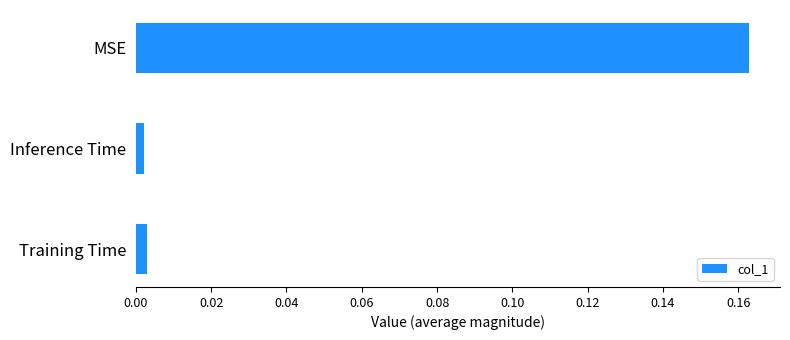

How many bars are there in total?

3